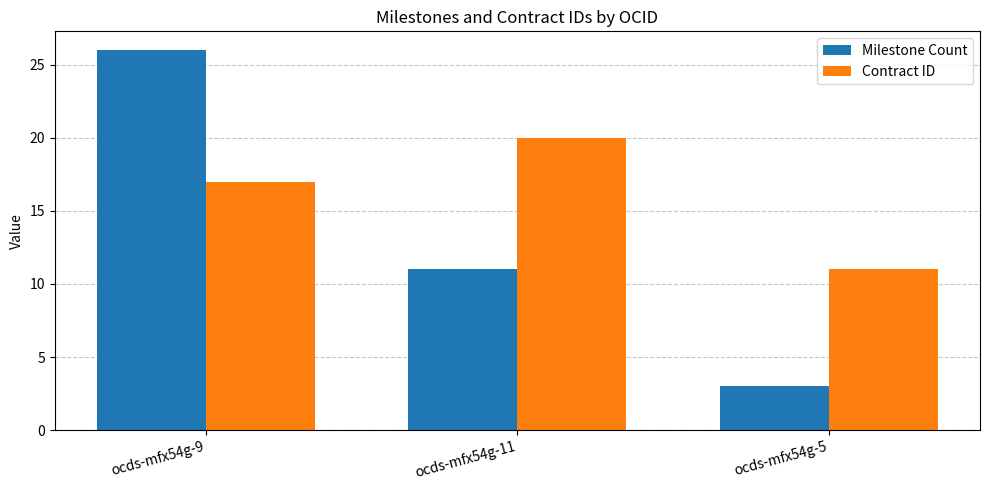

Is the value of Milestone Count at ocds-mfx54g-5 greater than the value of Contract ID at ocds-mfx54g-11?

No